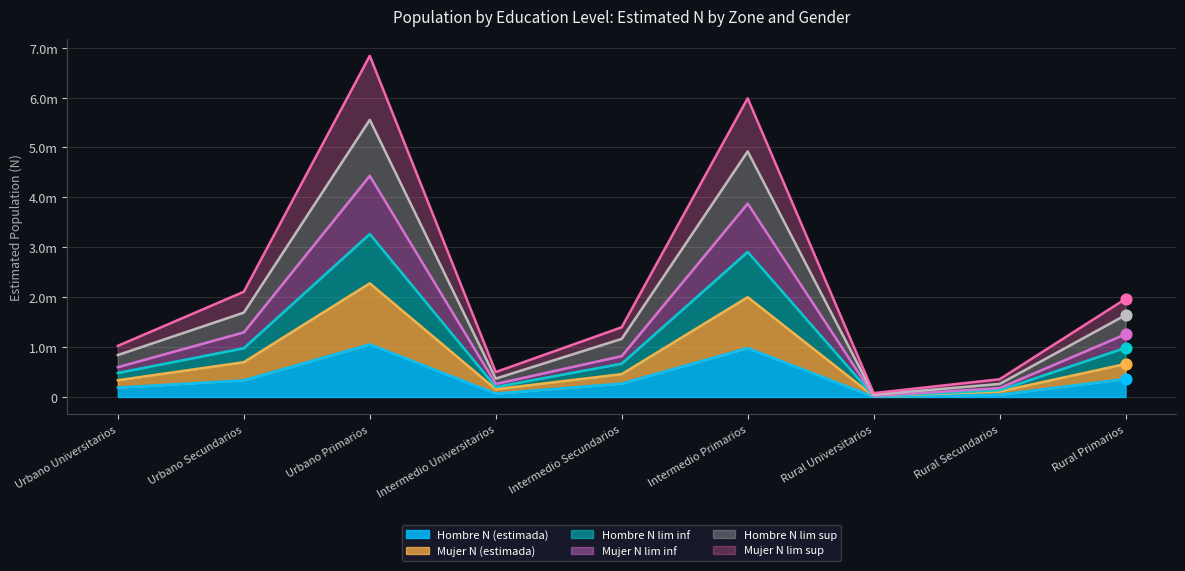

At how many categories does at least one series exceed 6677310?

1